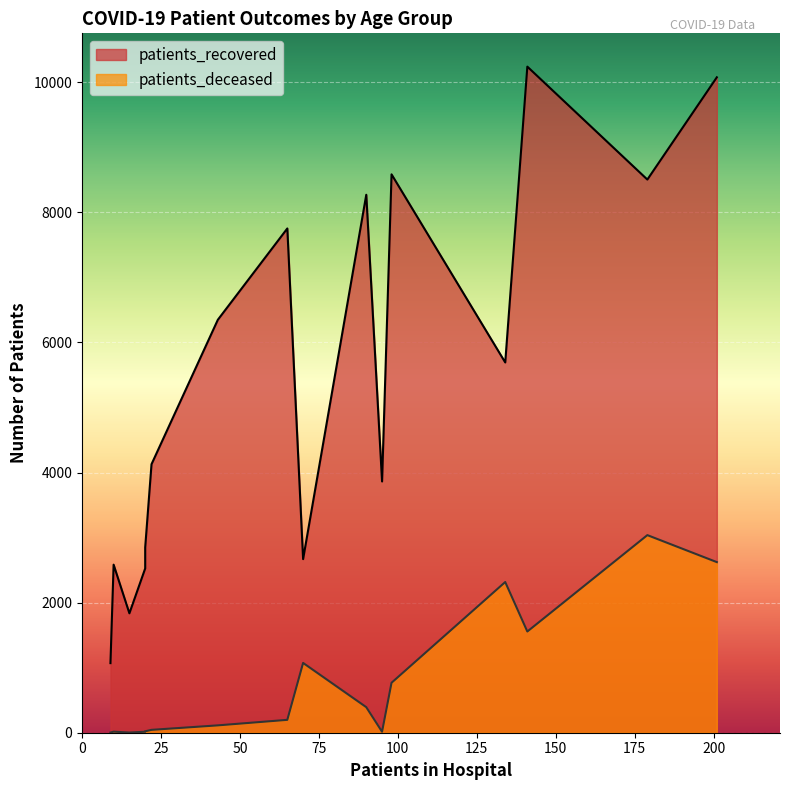

What is the average value of the patients_deceased series?

762